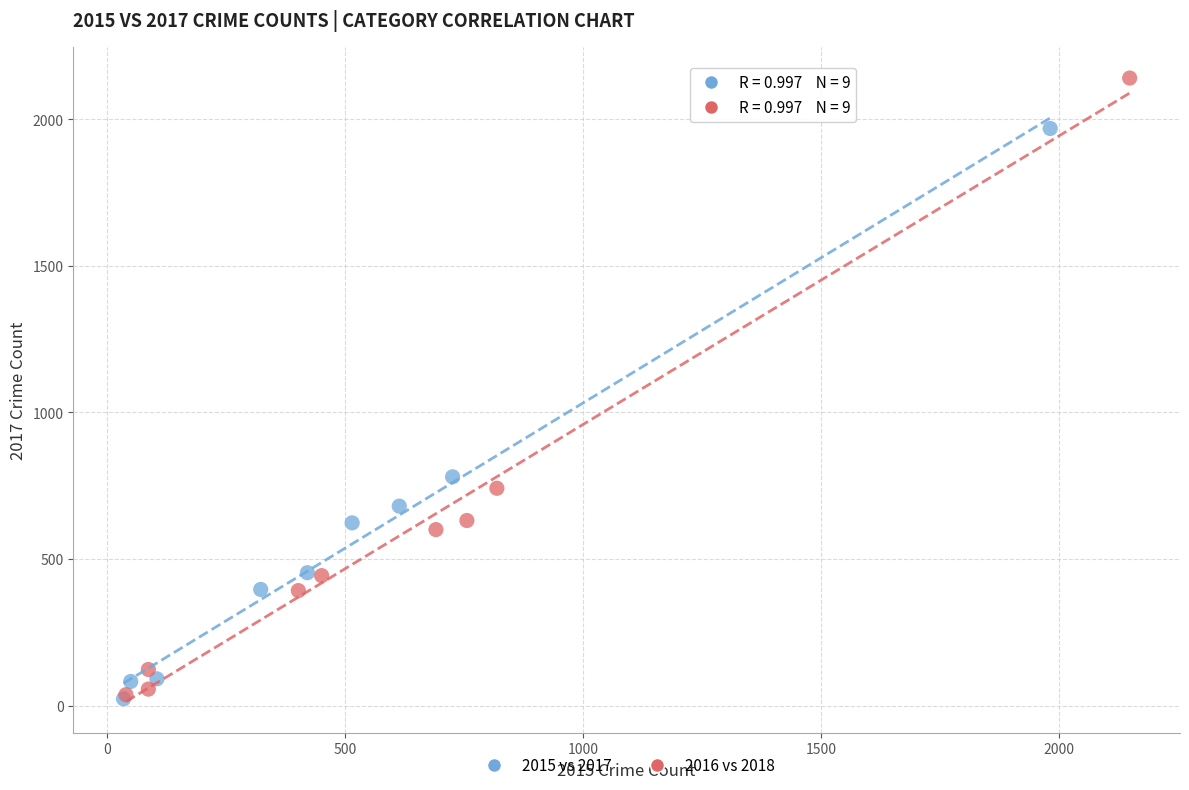

Which series contains the highest Y value?

2016 vs 2018